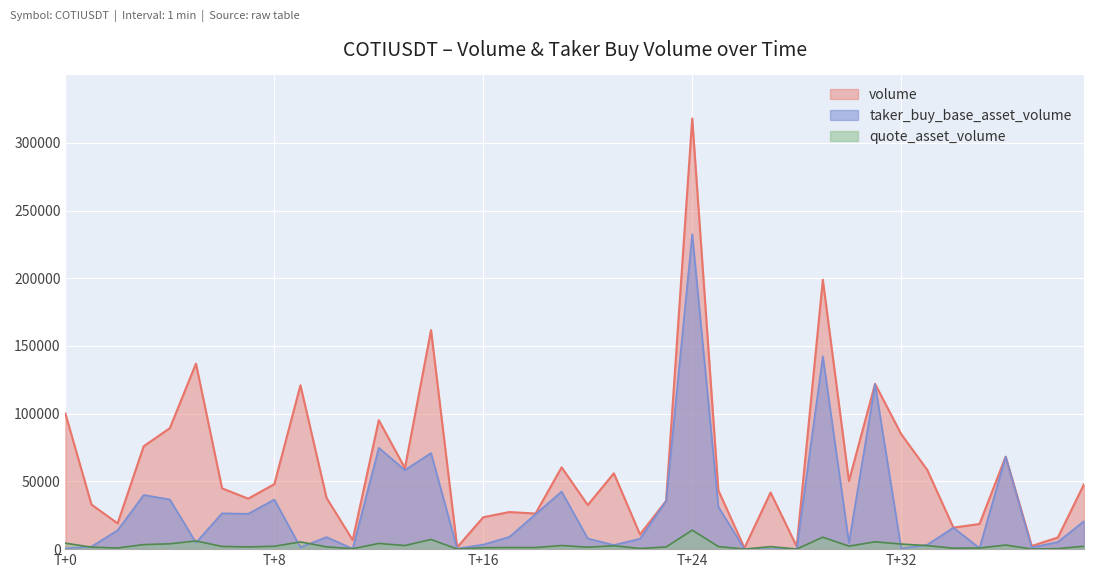

What is the average value of the taker_buy_base_asset_volume series?

29640